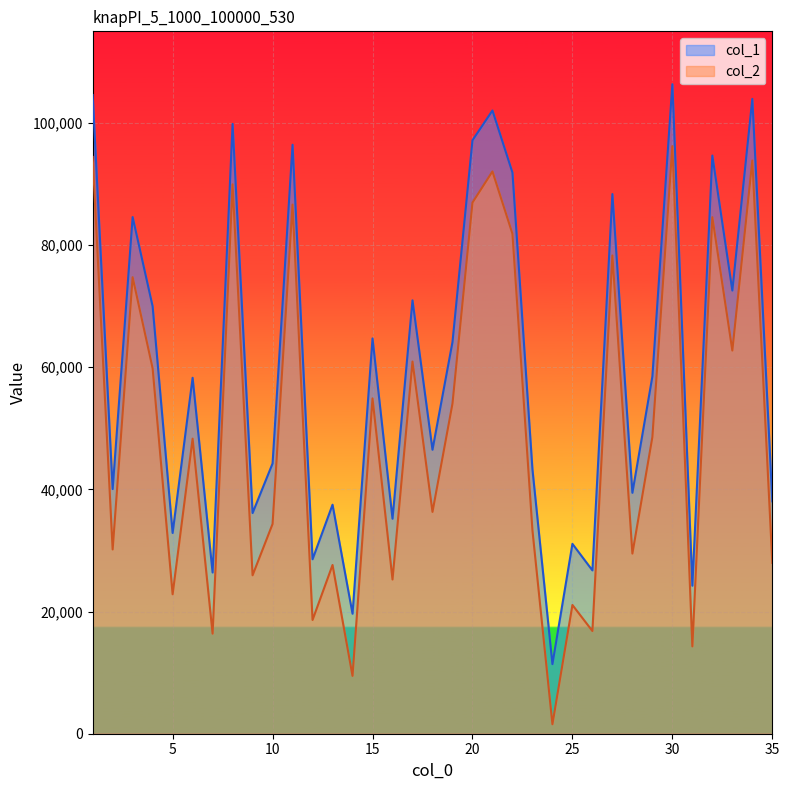

Rank the series by their average value, from highest to lowest.

col_1, col_2